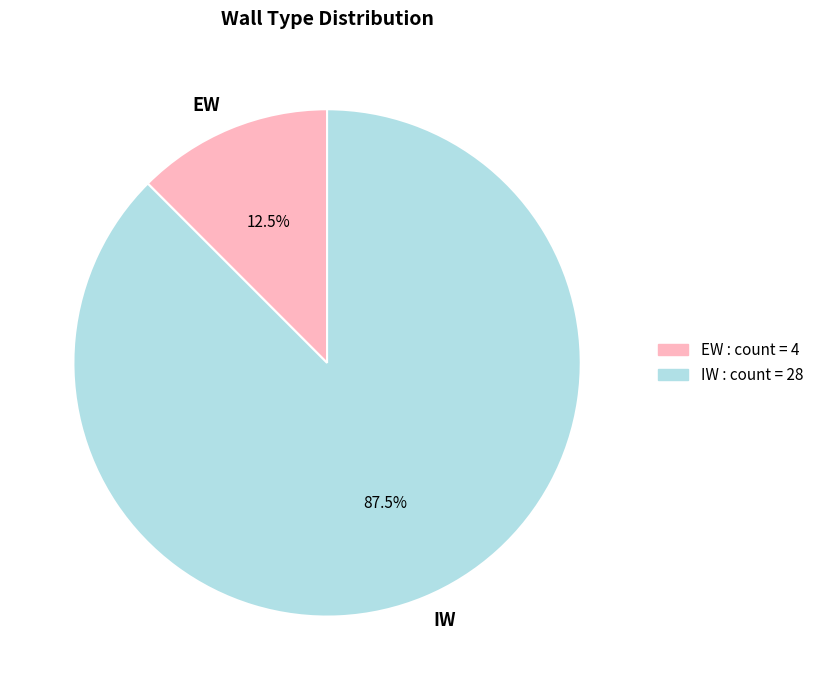

Rank the categories by value from lowest to highest.

EW, IW